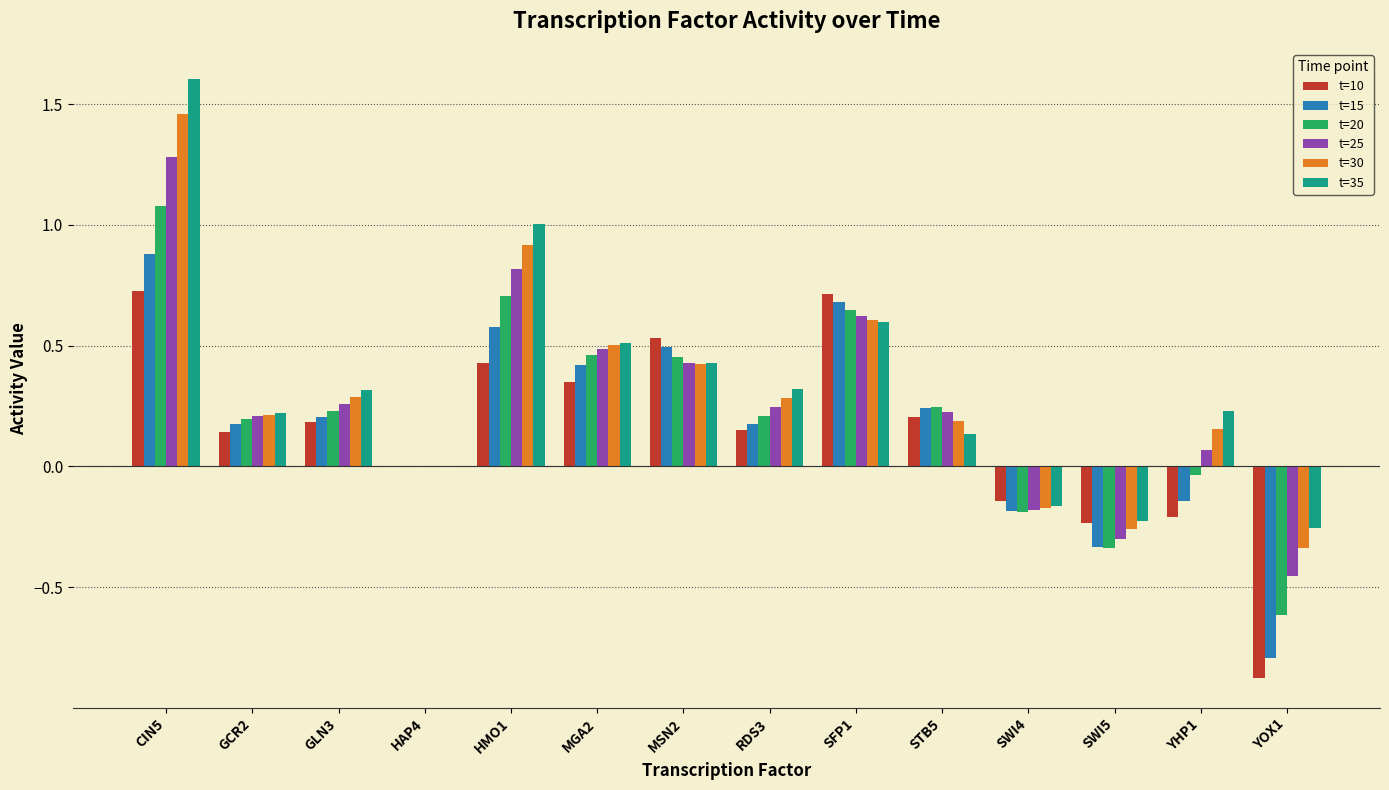

What is the greatest value displayed?

1.6